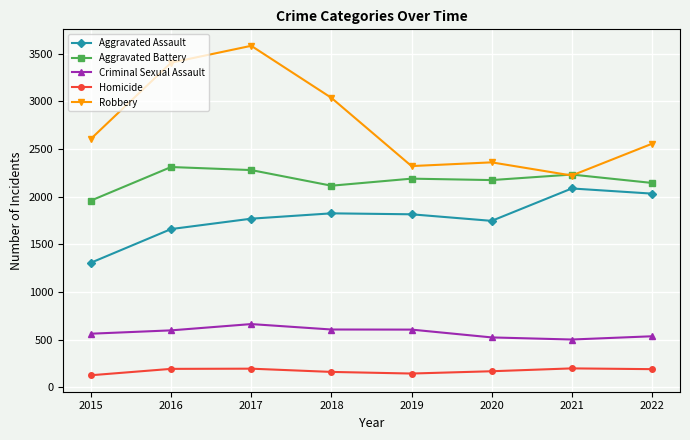

How many data points in Aggravated Assault are less than 1815?

4